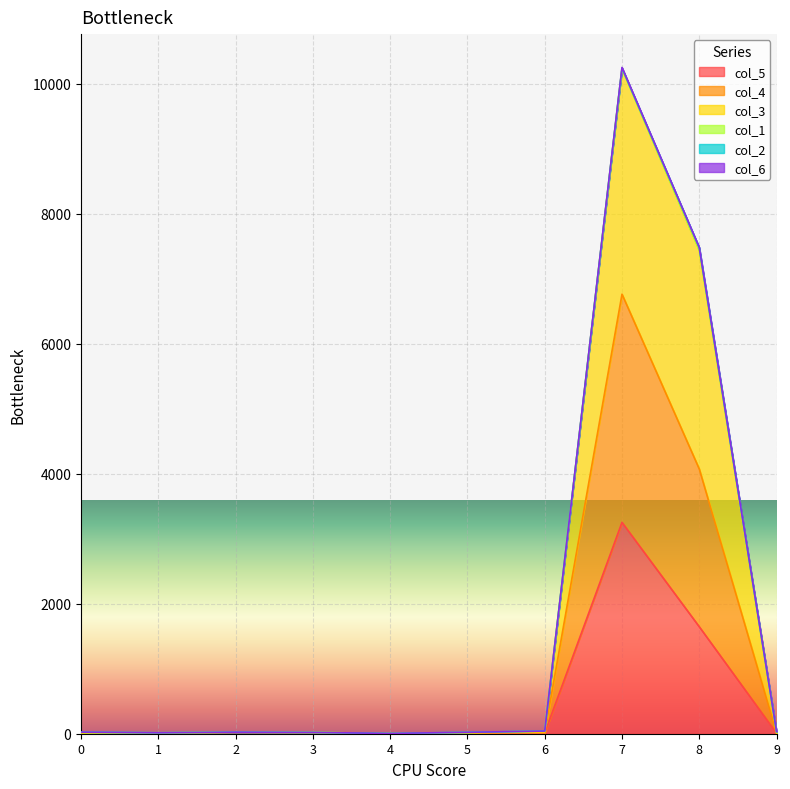

At which category is the sum across all series the highest?

7